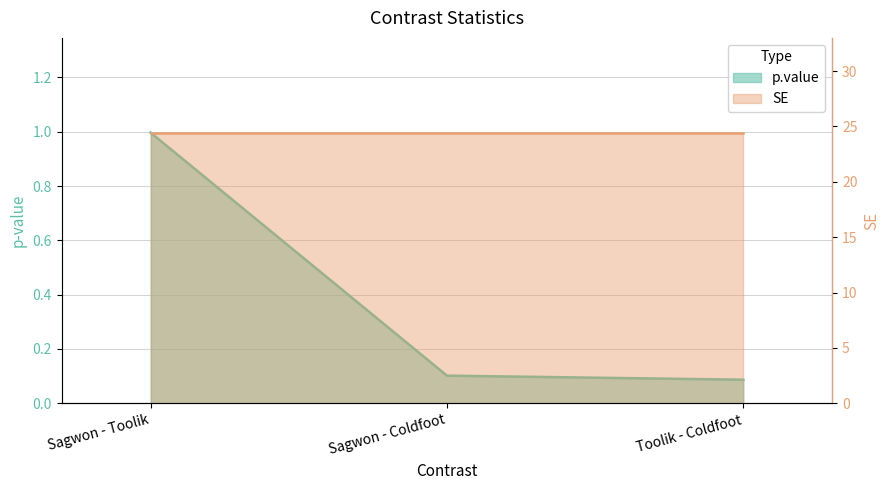

Which has a higher value, Sagwon - Toolik or Sagwon - Coldfoot?

Sagwon - Toolik